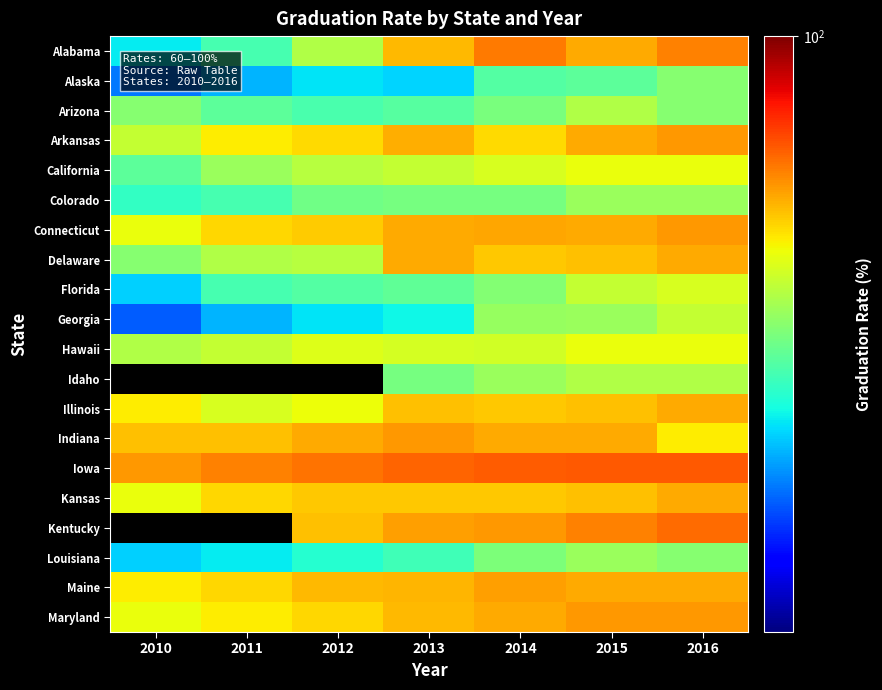

True or false: Delaware has a value of 59.8 at 2016.

False